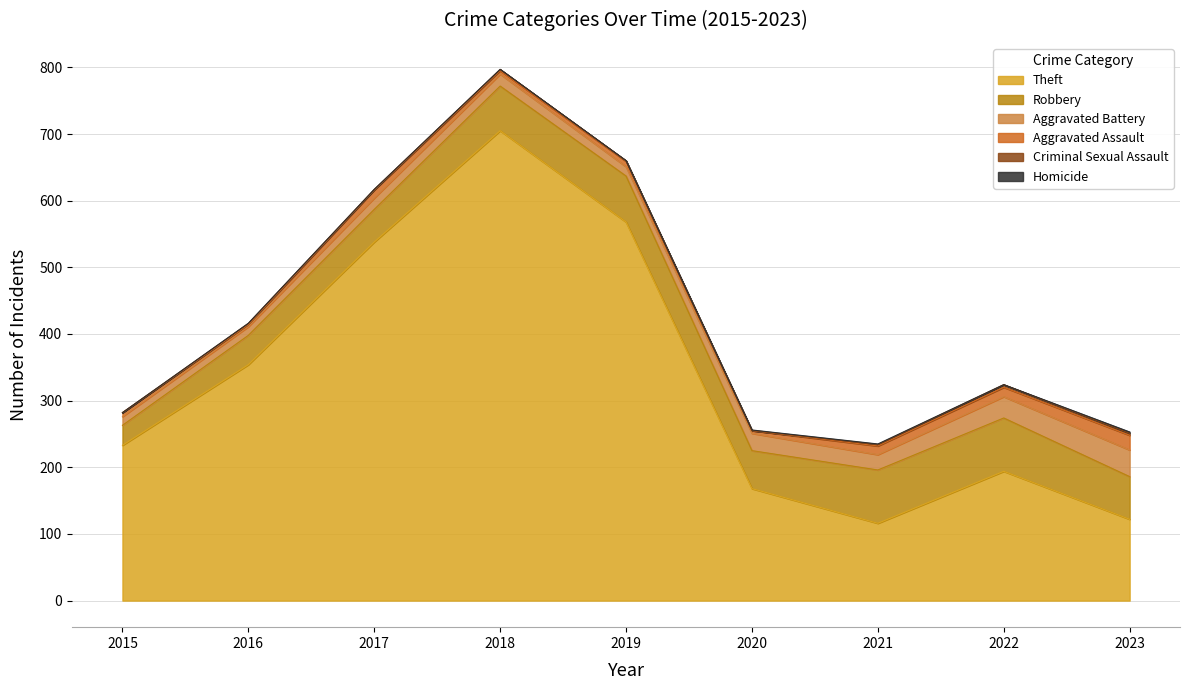

What is the difference between the highest and lowest values at 2018?

705